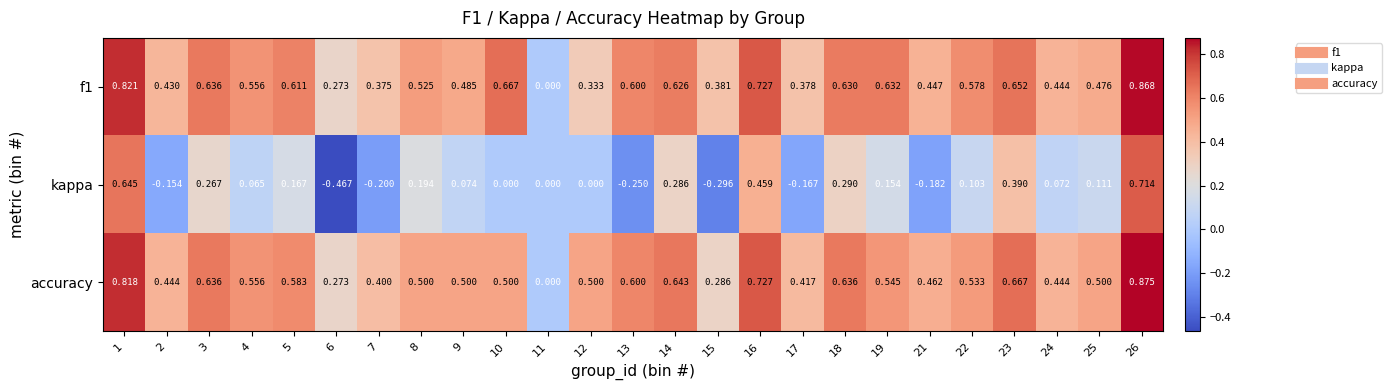

Which series changed the most between 9 and 11?

accuracy